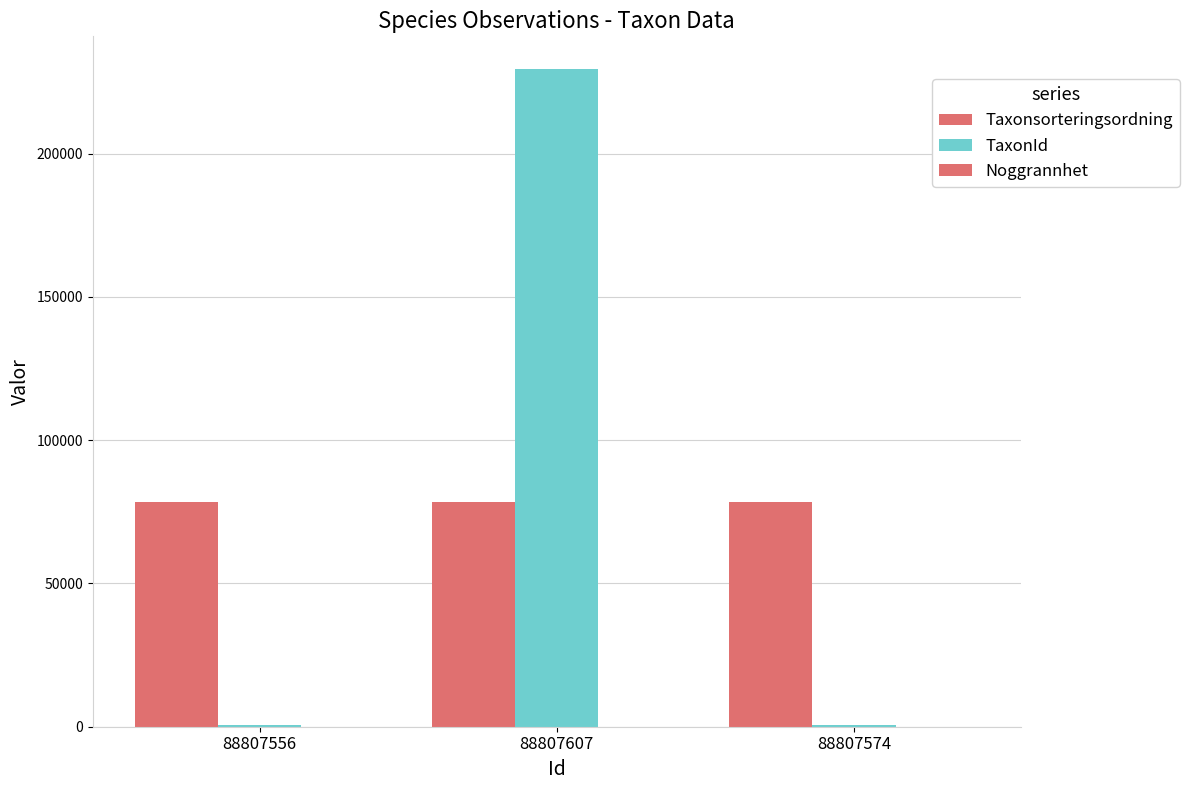

Are the bars horizontal?

No